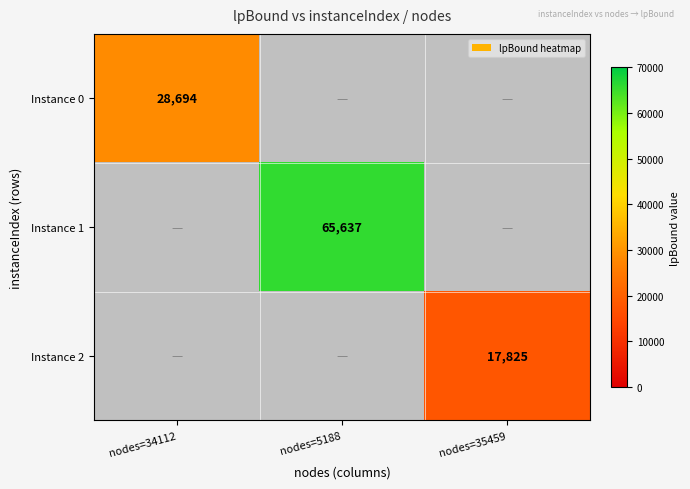

How many categories are shown in the chart?

3